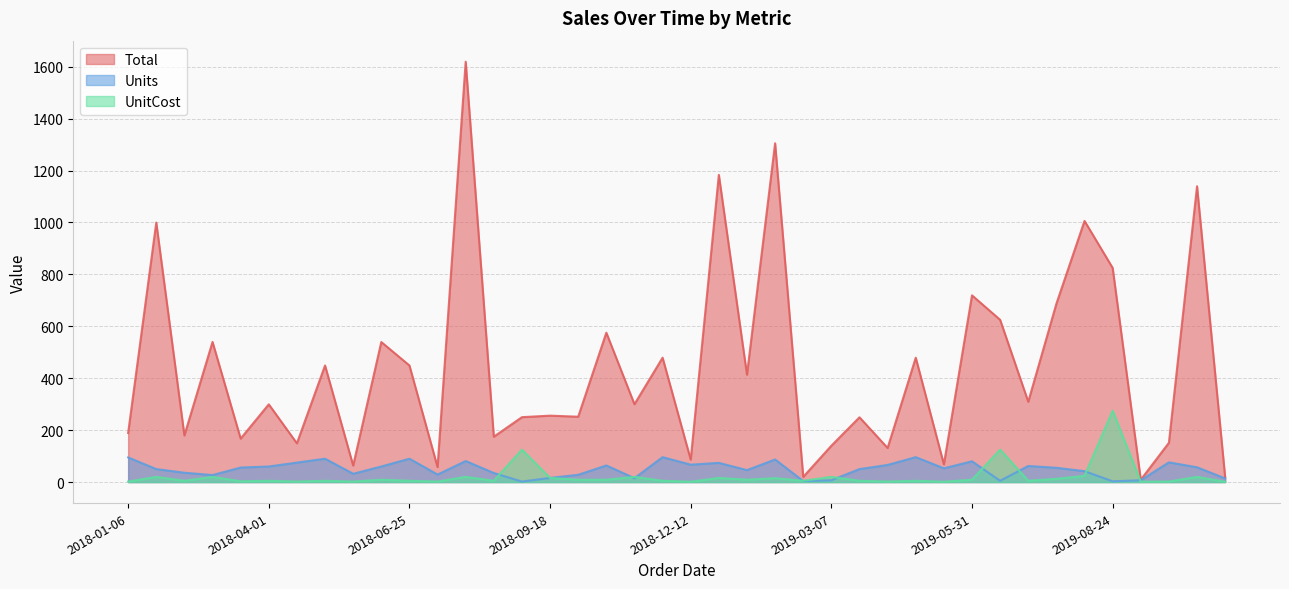

What is the difference between the maximum and minimum values in the Total series?

1610.2